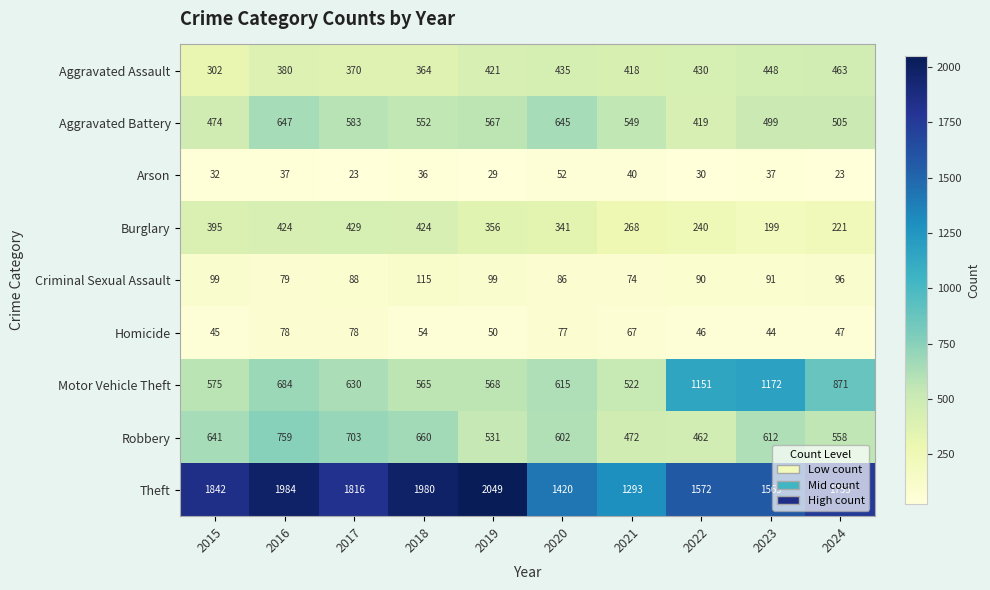

What is the difference between the maximum and minimum values in the Robbery series?

297